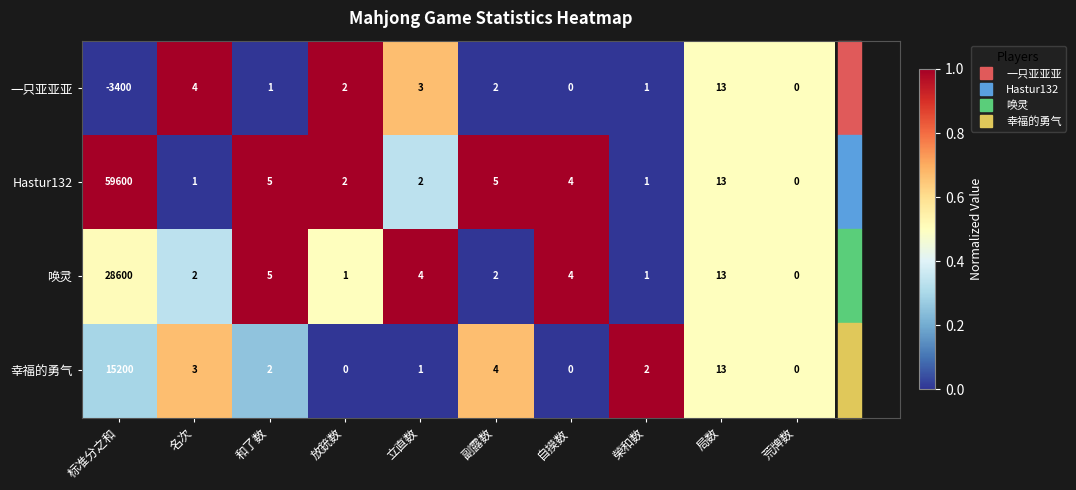

What is the difference between the highest and lowest values at 和了数?

4